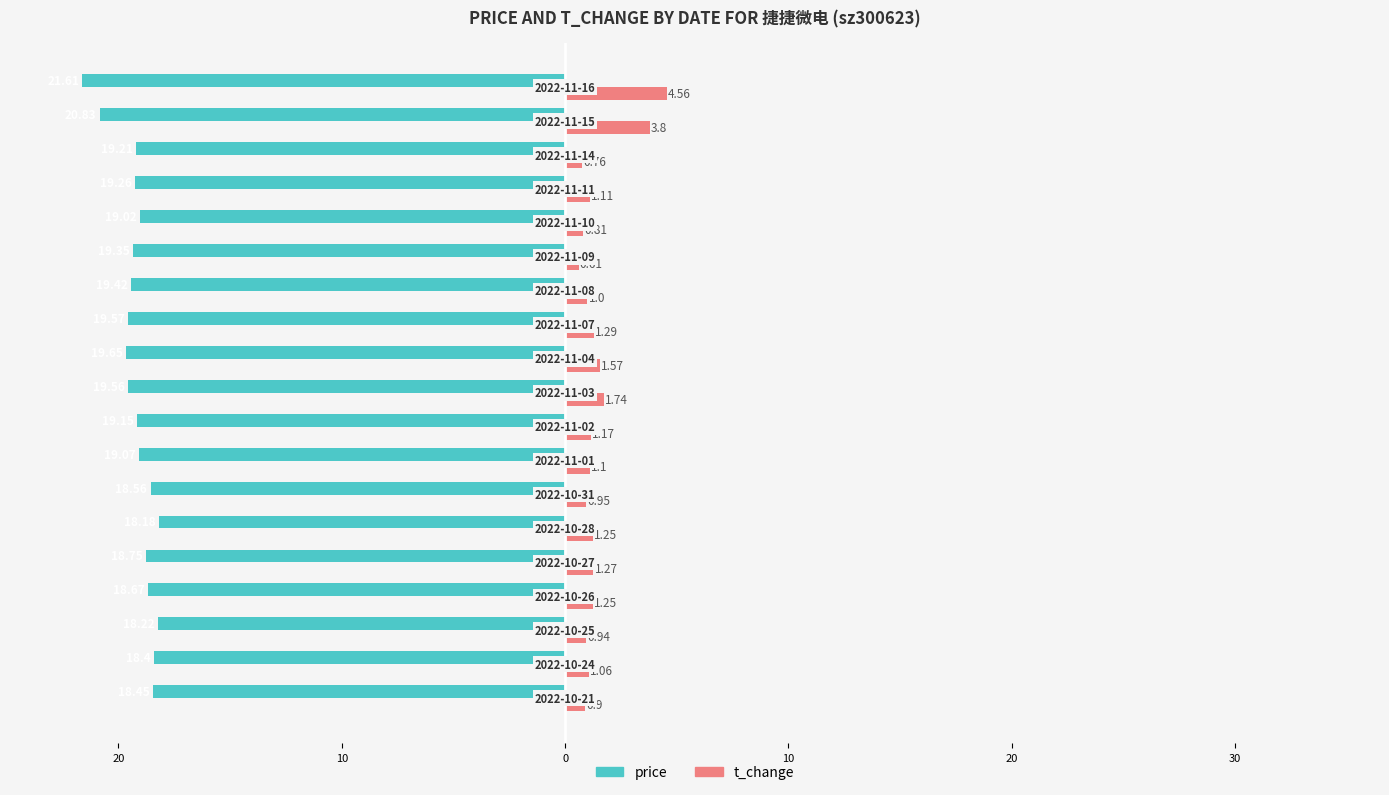

How many bars are there in total?

38